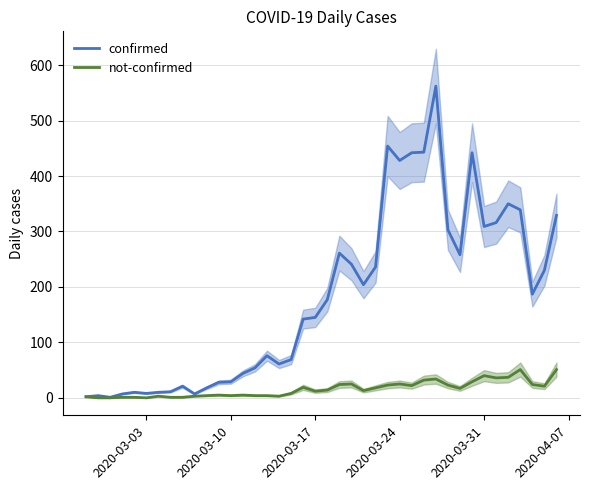

What is the maximum value for confirmed?

562